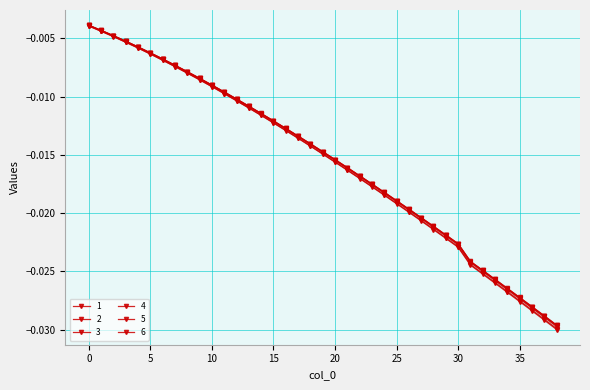

How many categories are shown in the chart?

39